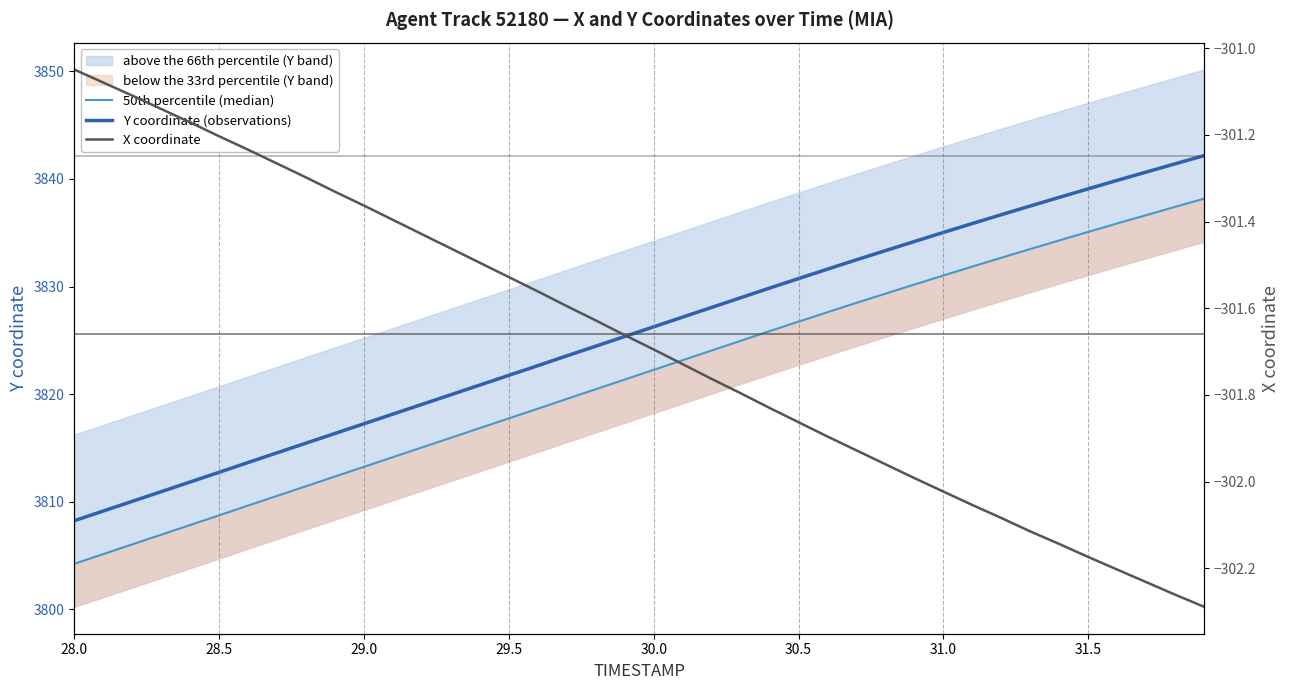

What is the maximum value for Y coordinate (observations)?

3842.2